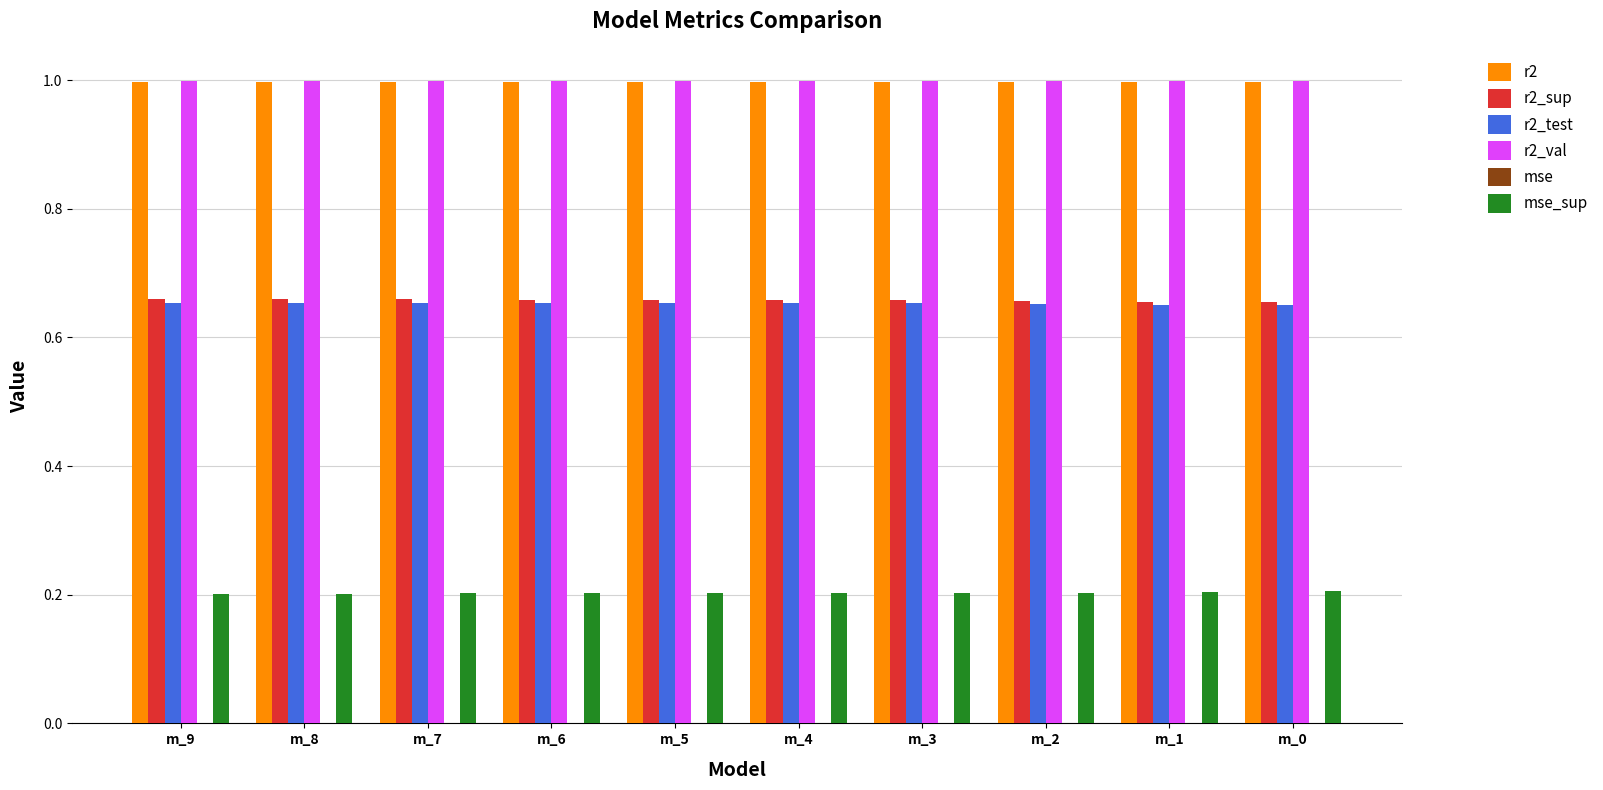

What is the greatest value displayed?

1.0